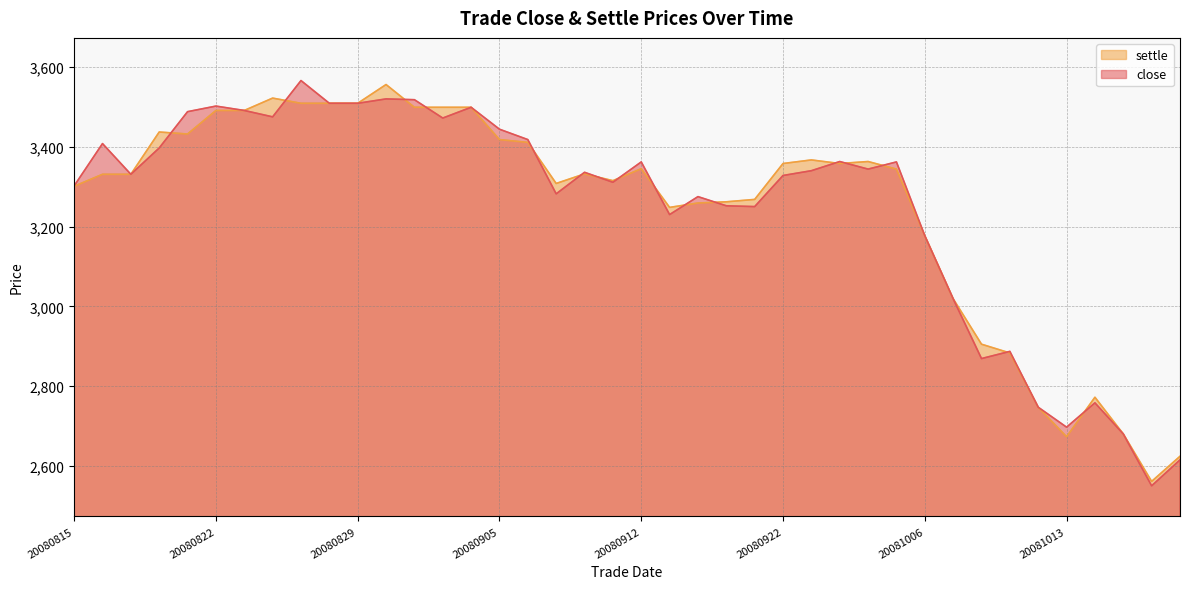

Reading left to right, list all the values displayed in this chart.

close: 3302	3408	3331	3397	3488	3502	3491	3475	3566	3509	3509	3520	3518	3472	3499	3444	3418	3282	3336	3311	3362	3230	3275	3252	3250	3328	3340	3363	3344	3362	3177	3019	2869	2887	2747	2697	2758	2680	2550	2615
settle: 3301	3331	3331	3437	3432	3491	3491	3522	3509	3509	3509	3556	3499	3499	3499	3418	3411	3308	3332	3315	3345	3248	3259	3262	3268	3358	3367	3358	3363	3344	3177	3019	2905	2883	2747	2673	2772	2680	2561	2624